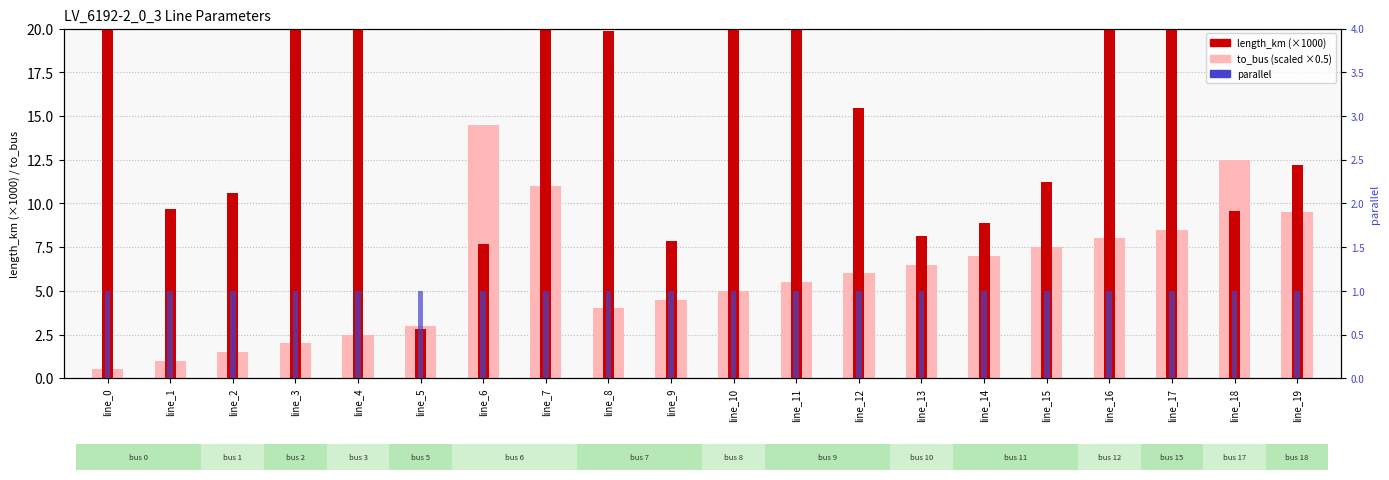

What value does the length_km (×1000) series have at line_3?

56.1